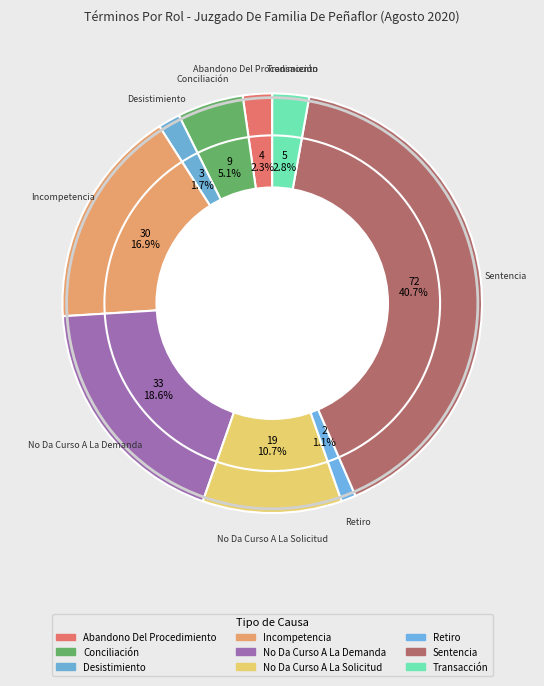

Does any single category account for the majority?

No